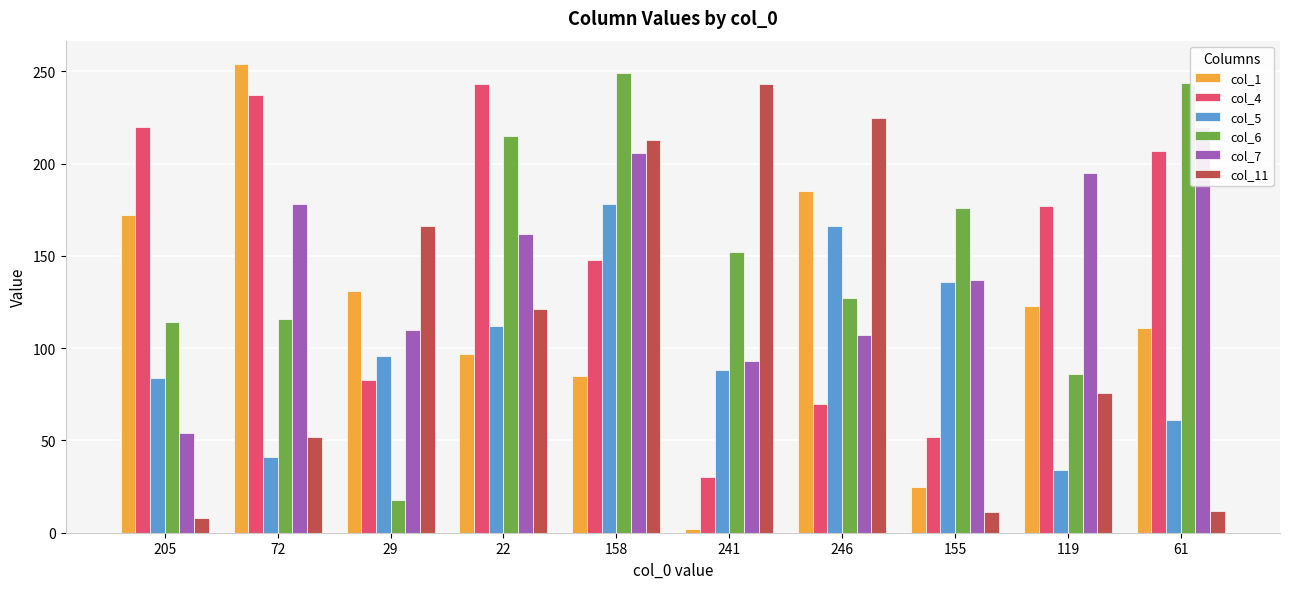

What is the difference between the highest and lowest values at 241?

241